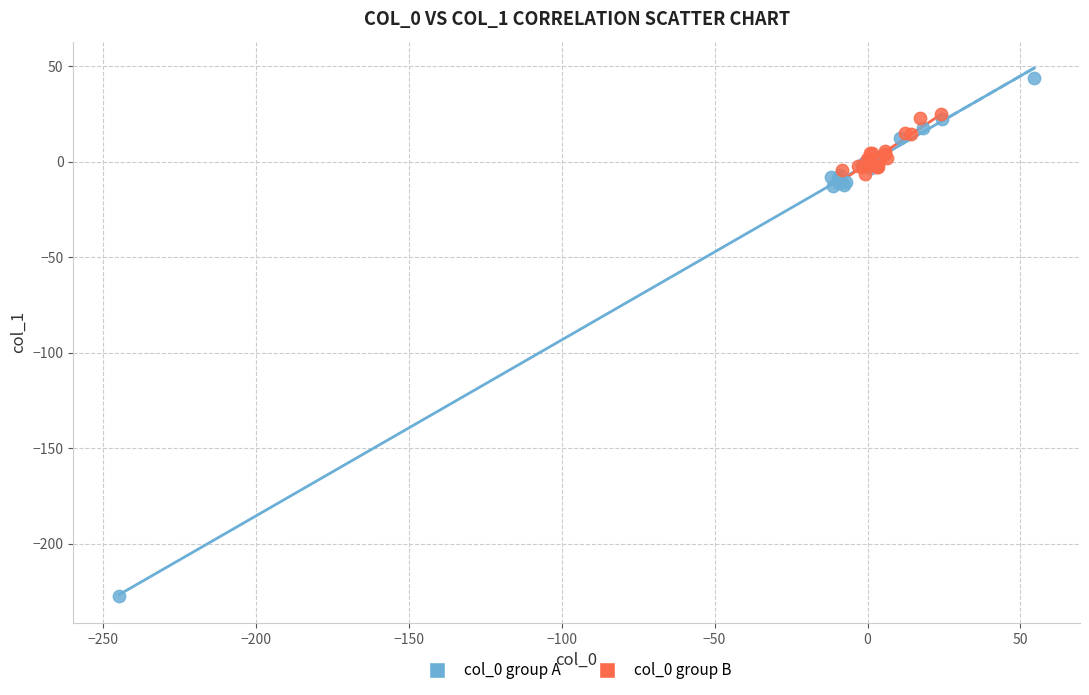

Which series has the largest Y range (max minus min)?

col_0 group A